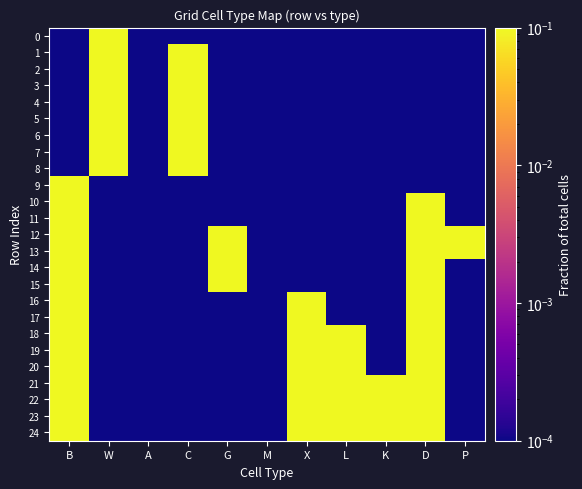

At which category does the chart reach its peak across all series?

W